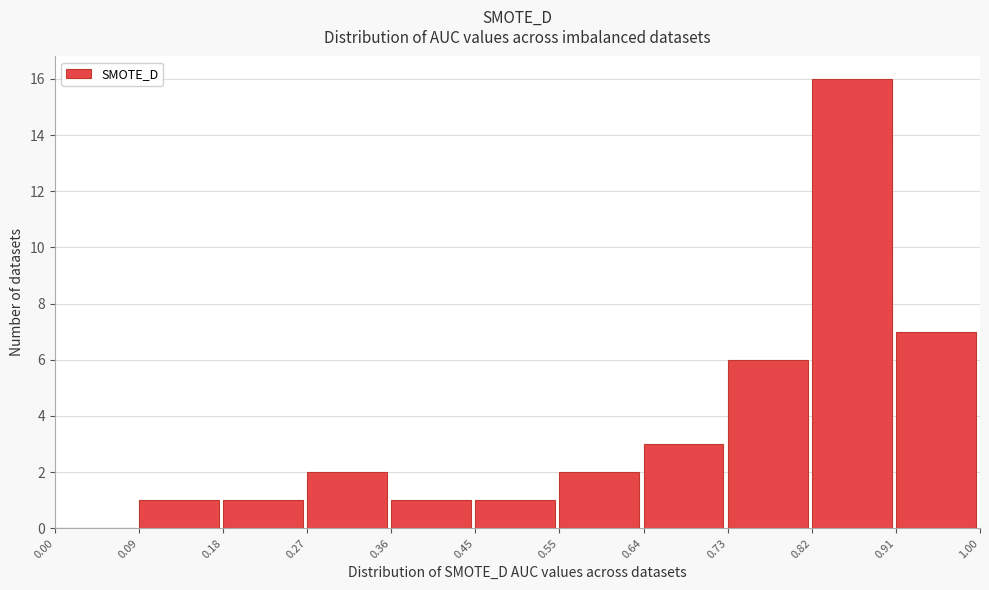

Reading left to right, transcribe this chart: for each bar, give the range it covers on the x-axis and its height. The values are not printed on the chart, so give them approximately, as read against the axis.

0.00 to 0.09: 0
0.09 to 0.18: 1
0.18 to 0.27: 1
0.27 to 0.36: 2
0.36 to 0.45: 1
0.45 to 0.55: 1
0.55 to 0.64: 2
0.64 to 0.73: 3
0.73 to 0.82: 6
0.82 to 0.91: 16
0.91 to 1.00: 7